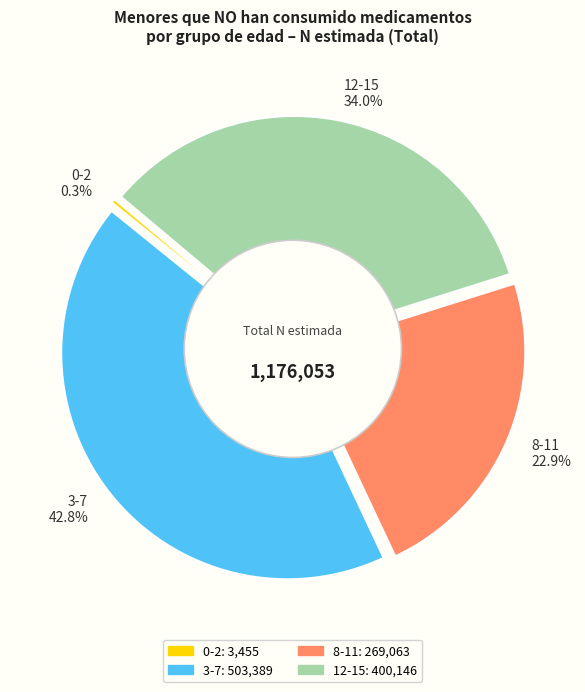

Is there any slice that represents more than half of the pie?

No